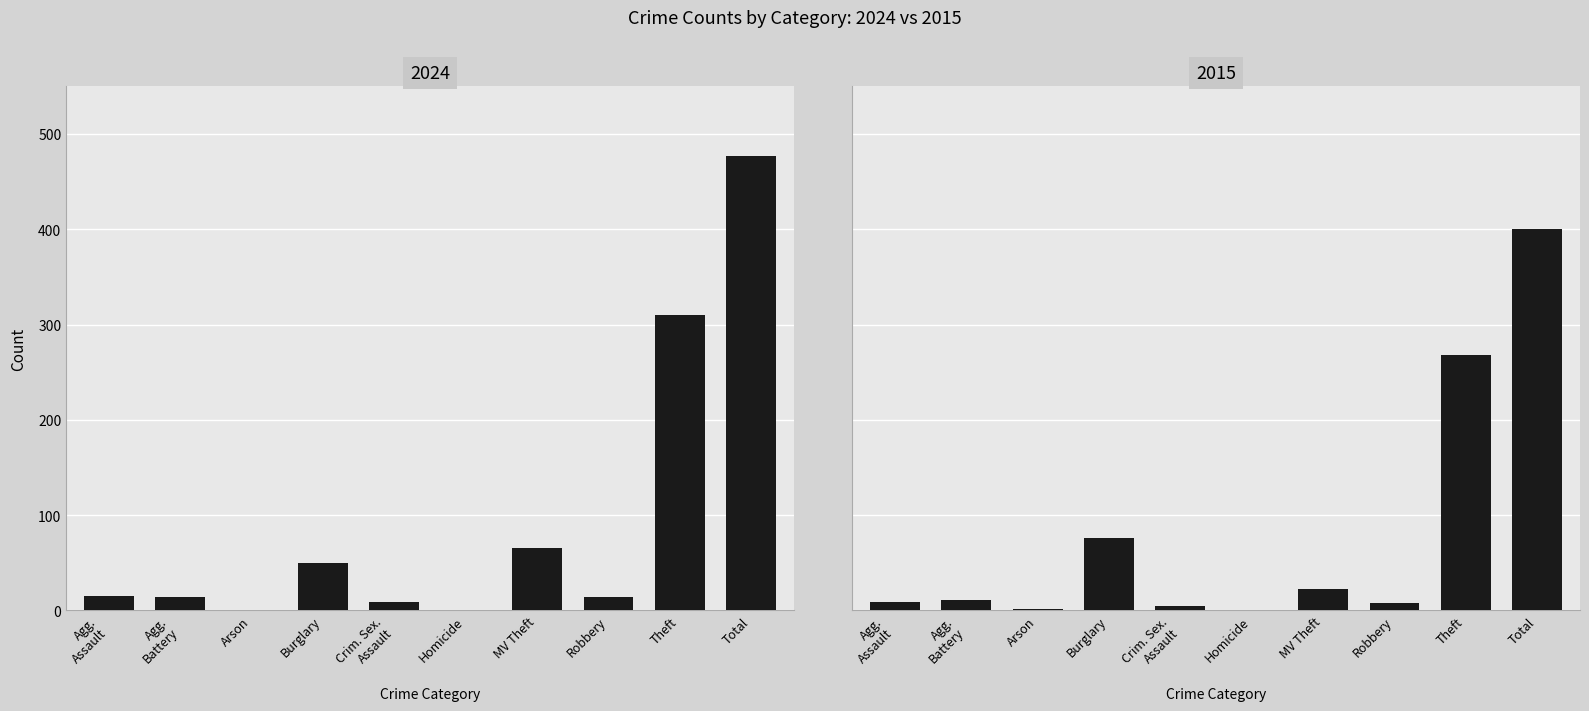

How many groups of bars are there?

10